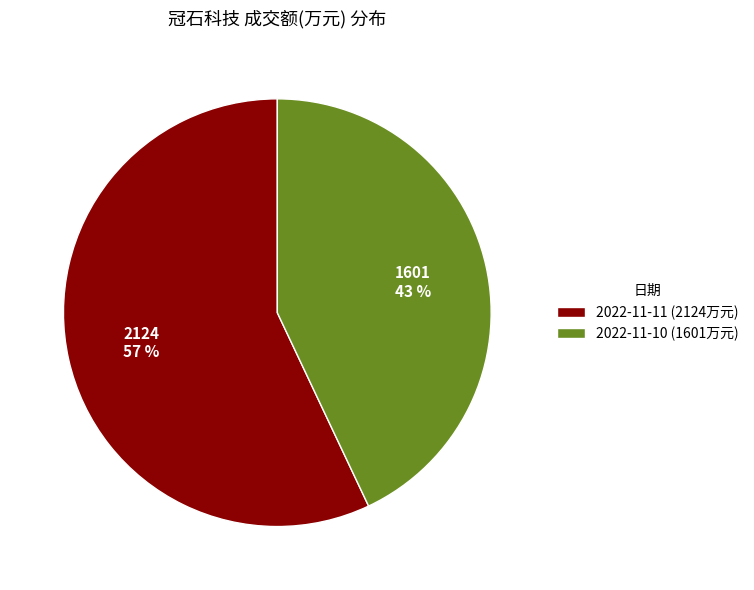

Rank the categories by value from highest to lowest.

2022-11-11, 2022-11-10